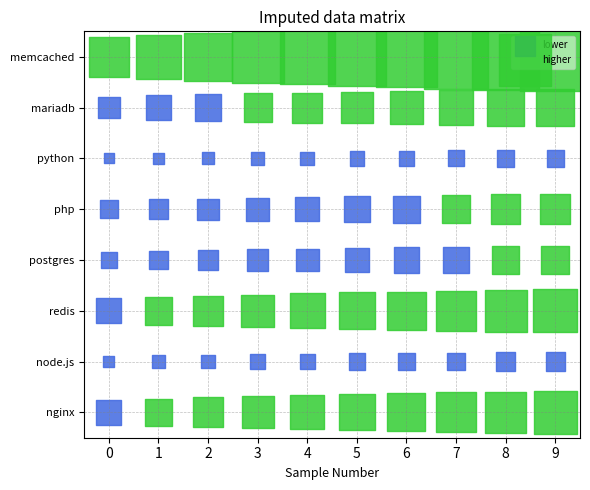

The value of lower at 5 is 3. True or false?

False